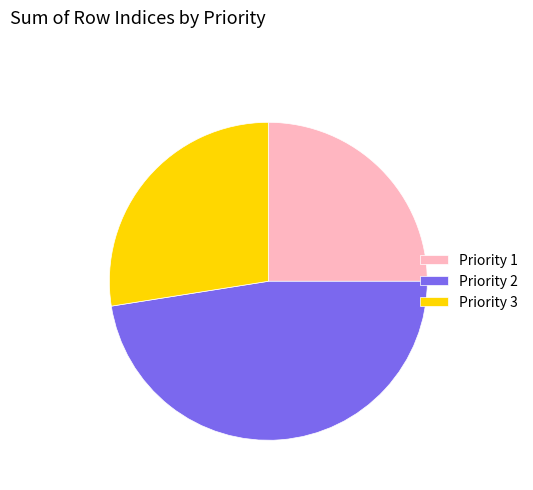

How many segments does this pie chart have?

3